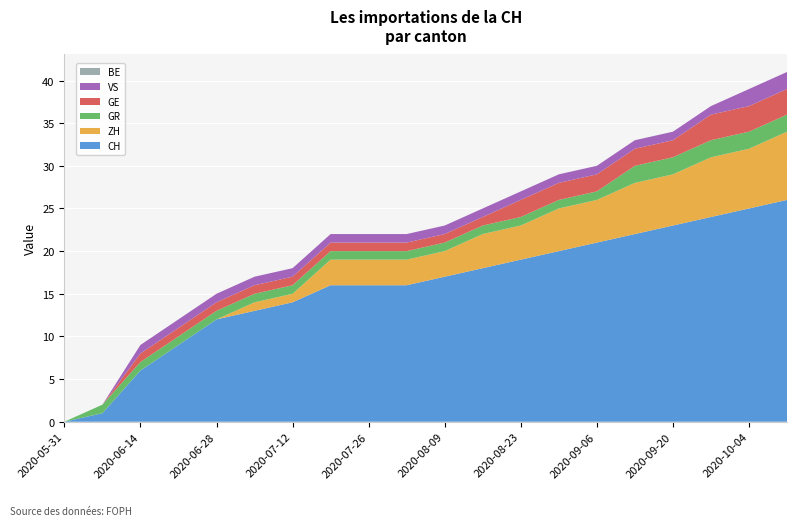

Reading left to right, what are all the values shown in this chart?

CH: 2020-05-31=0	2020-06-07=1	2020-06-14=6	2020-06-21=9	2020-06-28=12	2020-07-05=13	2020-07-12=14	2020-07-19=16	2020-07-26=16	2020-08-02=16	2020-08-09=17	2020-08-16=18	2020-08-23=19	2020-08-30=20	2020-09-06=21	2020-09-13=22	2020-09-20=23	2020-09-27=24	2020-10-04=25	2020-10-11=26
ZH: 2020-05-31=0	2020-06-07=0	2020-06-14=0	2020-06-21=0	2020-06-28=0	2020-07-05=1	2020-07-12=1	2020-07-19=3	2020-07-26=3	2020-08-02=3	2020-08-09=3	2020-08-16=4	2020-08-23=4	2020-08-30=5	2020-09-06=5	2020-09-13=6	2020-09-20=6	2020-09-27=7	2020-10-04=7	2020-10-11=8
GR: 2020-05-31=0	2020-06-07=1	2020-06-14=1	2020-06-21=1	2020-06-28=1	2020-07-05=1	2020-07-12=1	2020-07-19=1	2020-07-26=1	2020-08-02=1	2020-08-09=1	2020-08-16=1	2020-08-23=1	2020-08-30=1	2020-09-06=1	2020-09-13=2	2020-09-20=2	2020-09-27=2	2020-10-04=2	2020-10-11=2
GE: 2020-05-31=0	2020-06-07=0	2020-06-14=1	2020-06-21=1	2020-06-28=1	2020-07-05=1	2020-07-12=1	2020-07-19=1	2020-07-26=1	2020-08-02=1	2020-08-09=1	2020-08-16=1	2020-08-23=2	2020-08-30=2	2020-09-06=2	2020-09-13=2	2020-09-20=2	2020-09-27=3	2020-10-04=3	2020-10-11=3
VS: 2020-05-31=0	2020-06-07=0	2020-06-14=1	2020-06-21=1	2020-06-28=1	2020-07-05=1	2020-07-12=1	2020-07-19=1	2020-07-26=1	2020-08-02=1	2020-08-09=1	2020-08-16=1	2020-08-23=1	2020-08-30=1	2020-09-06=1	2020-09-13=1	2020-09-20=1	2020-09-27=1	2020-10-04=2	2020-10-11=2
BE: 2020-05-31=0	2020-06-07=0	2020-06-14=0	2020-06-21=0	2020-06-28=0	2020-07-05=0	2020-07-12=0	2020-07-19=0	2020-07-26=0	2020-08-02=0	2020-08-09=0	2020-08-16=0	2020-08-23=0	2020-08-30=0	2020-09-06=0	2020-09-13=0	2020-09-20=0	2020-09-27=0	2020-10-04=0	2020-10-11=0